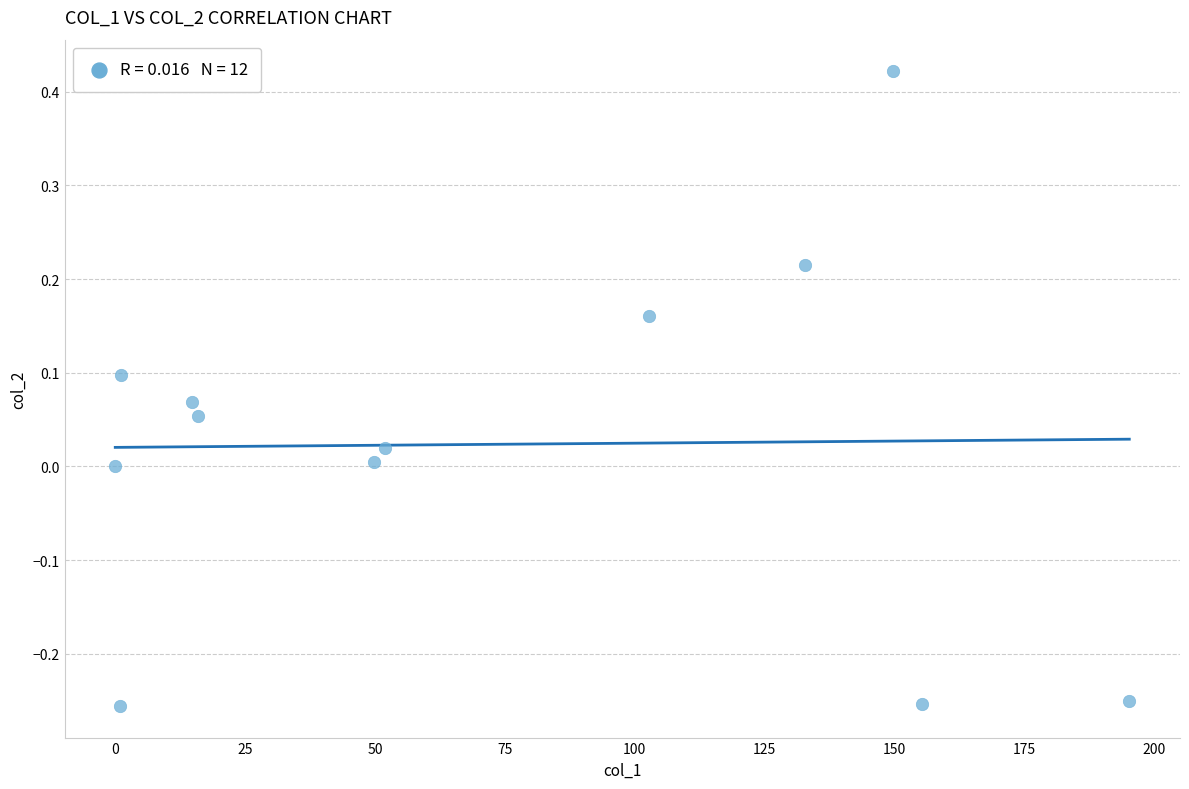

What is the average X value?

72.6